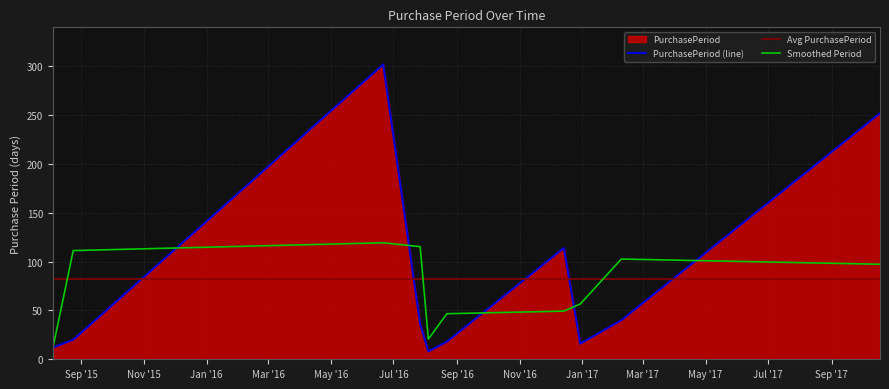

How many points are lower than both their immediate neighbors (excluding endpoints)?

2